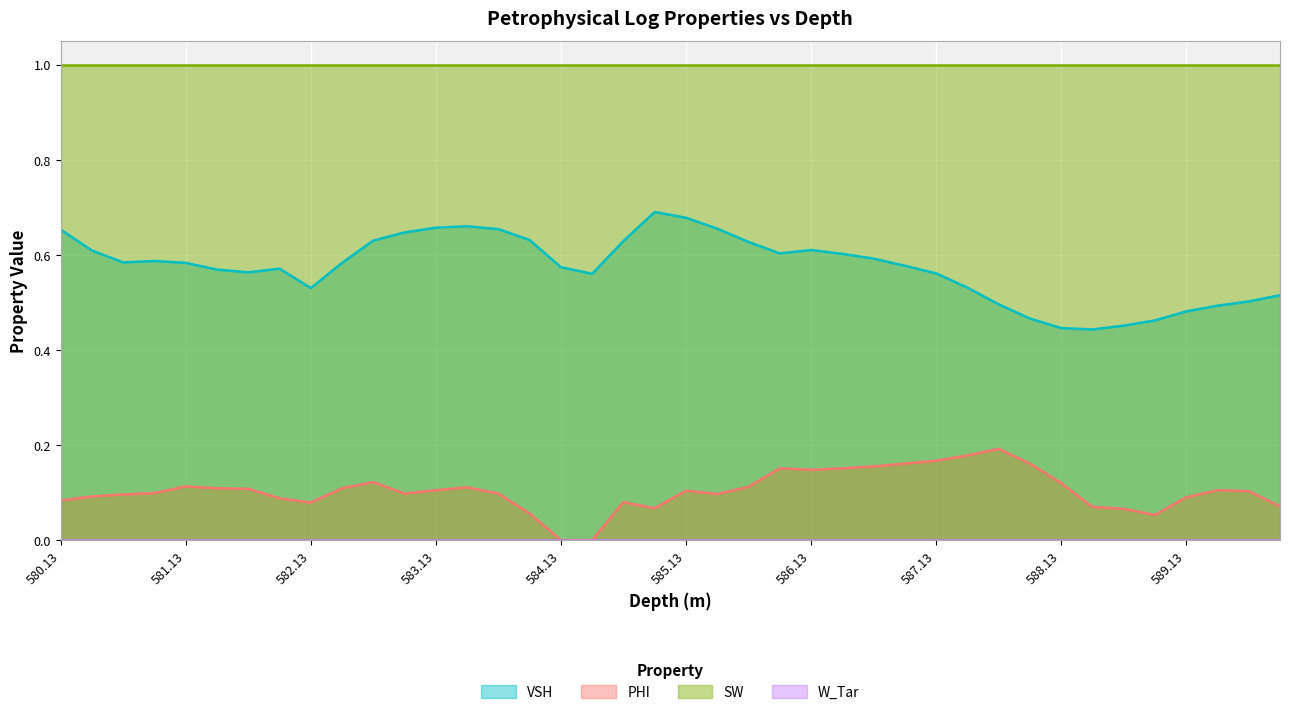

At which label is VSH closest to 0?

588.38